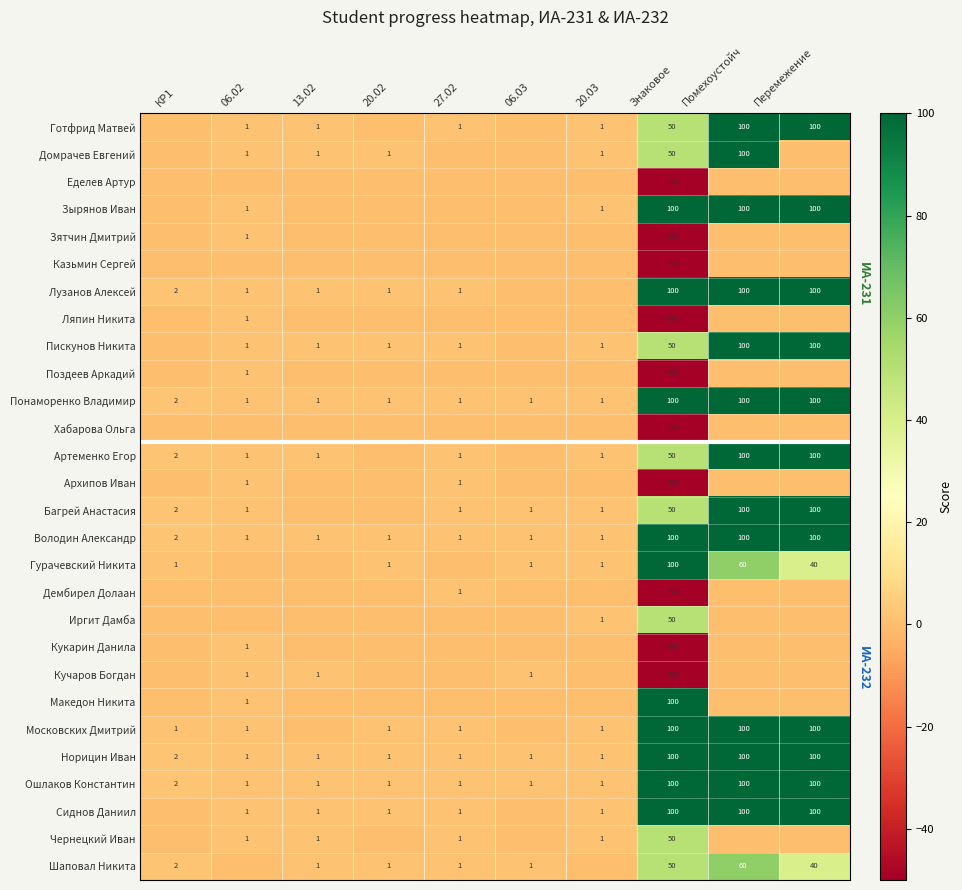

The value of Ляпин Никита at Знаковое is -75. True or false?

False